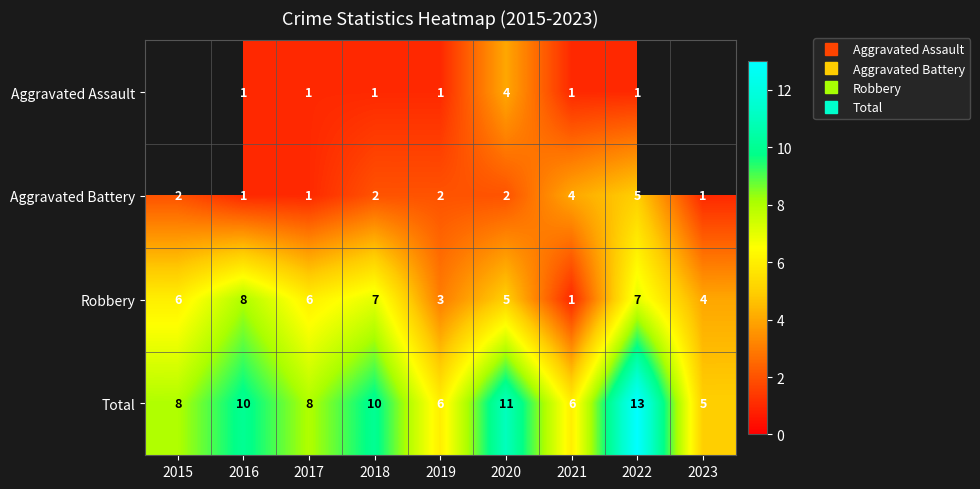

What is the sum of the Robbery values at 2015 and 2021?

7.0